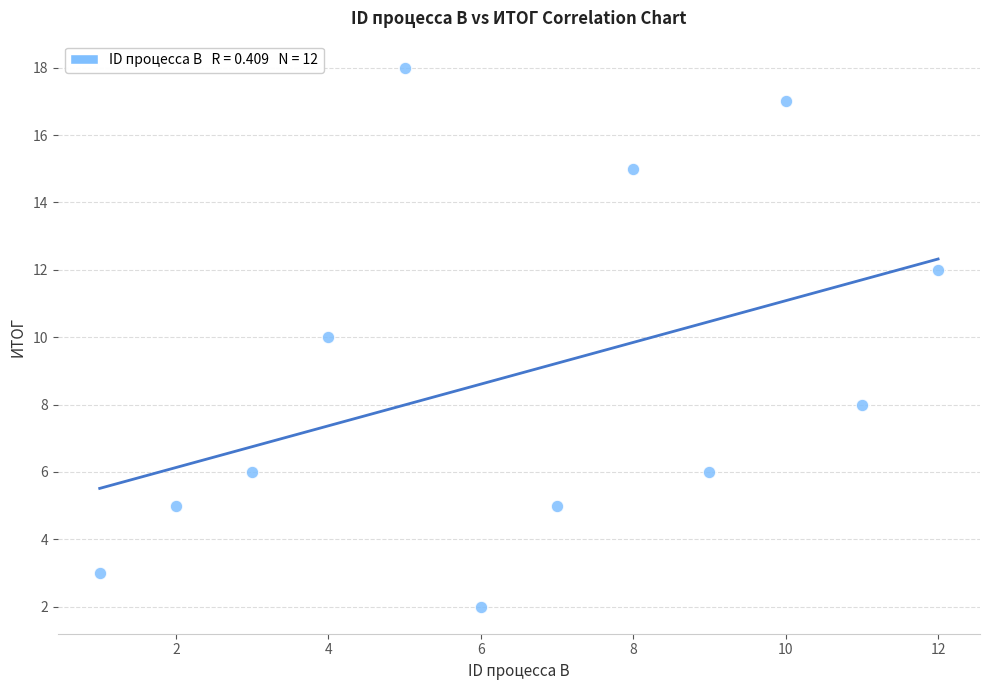

What is the range of Y values (max minus min)?

16